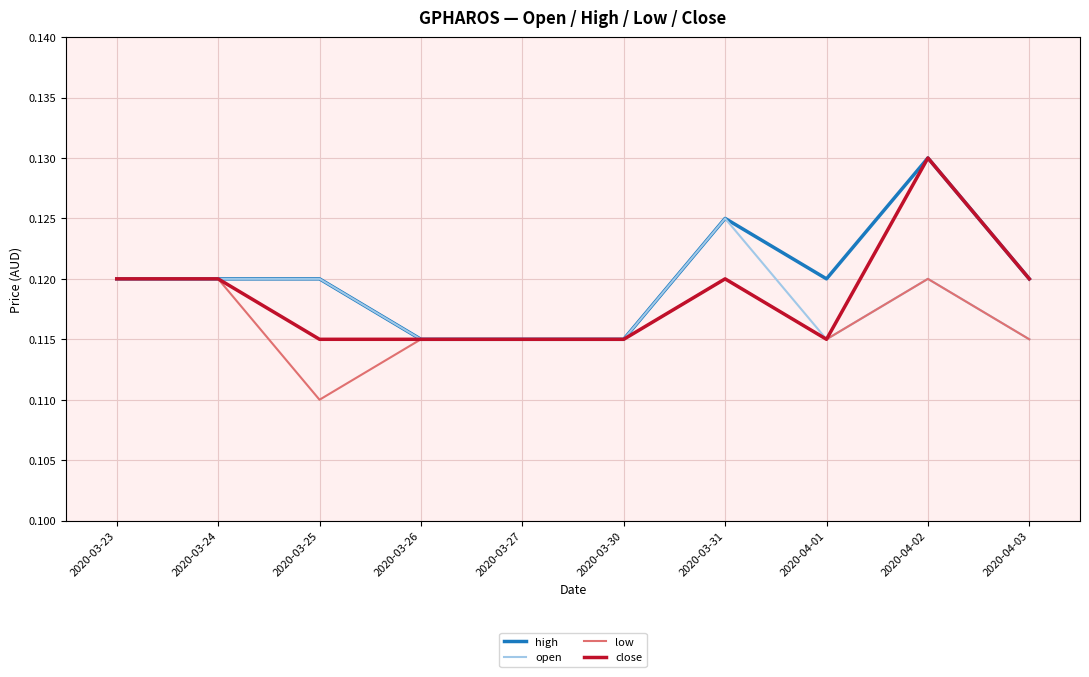

At which label does low reach its minimum?

2020-03-25